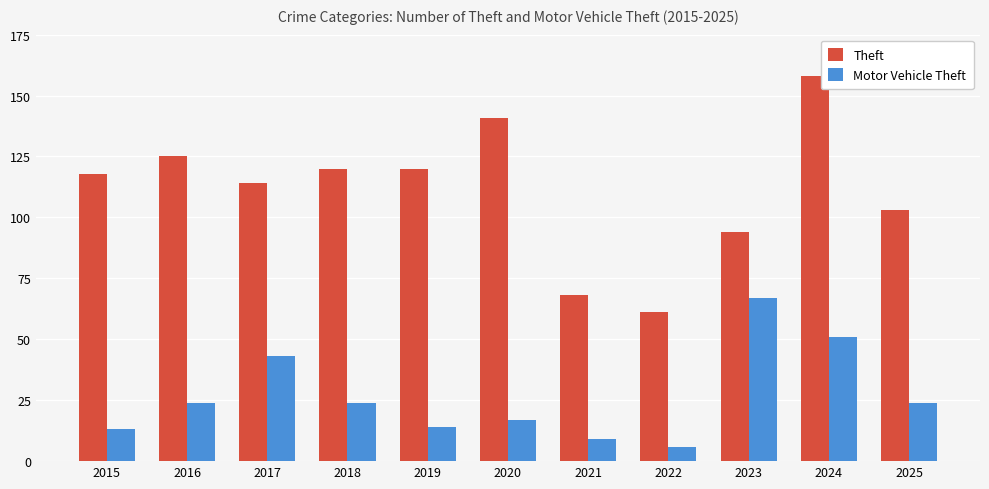

What is the difference between the maximum and minimum values in the Motor Vehicle Theft series?

61